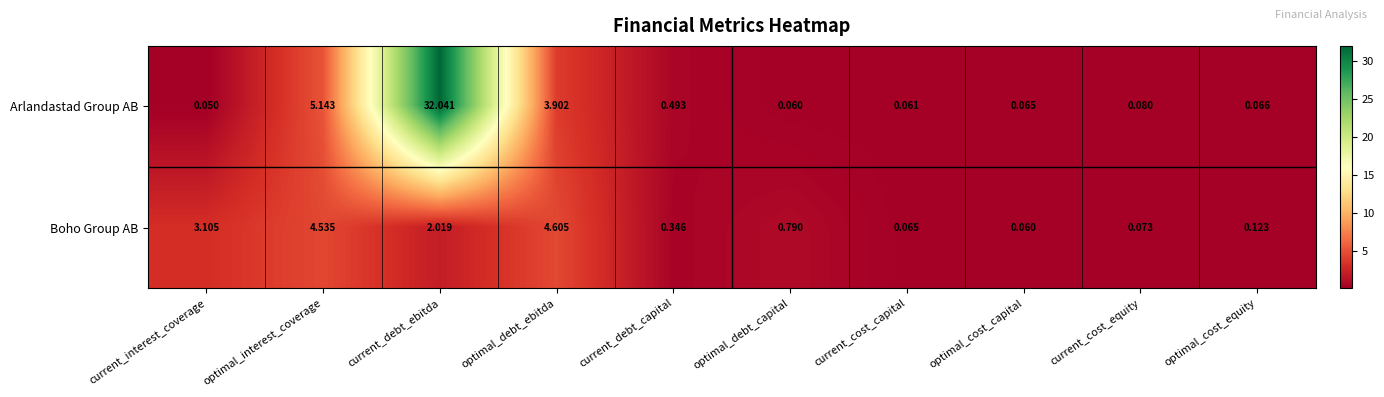

Where is Boho Group AB nearest to the value 2?

current_debt_ebitda